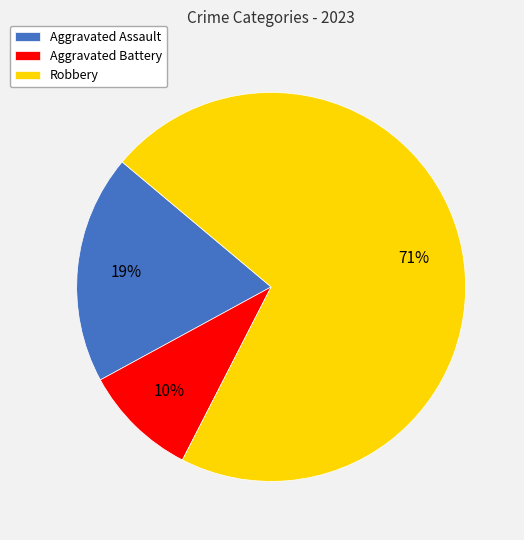

Which slice is the smallest?

Aggravated Battery